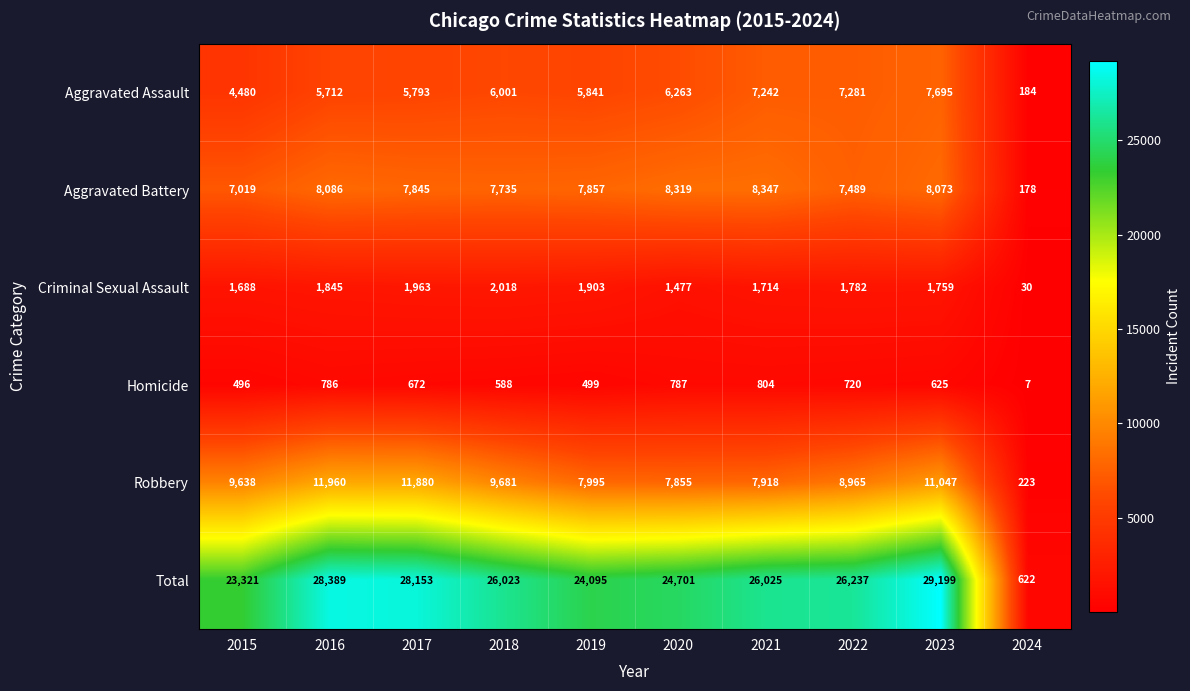

List the series in order of their peak value, highest first.

Total, Robbery, Aggravated Battery, Aggravated Assault, Criminal Sexual Assault, Homicide